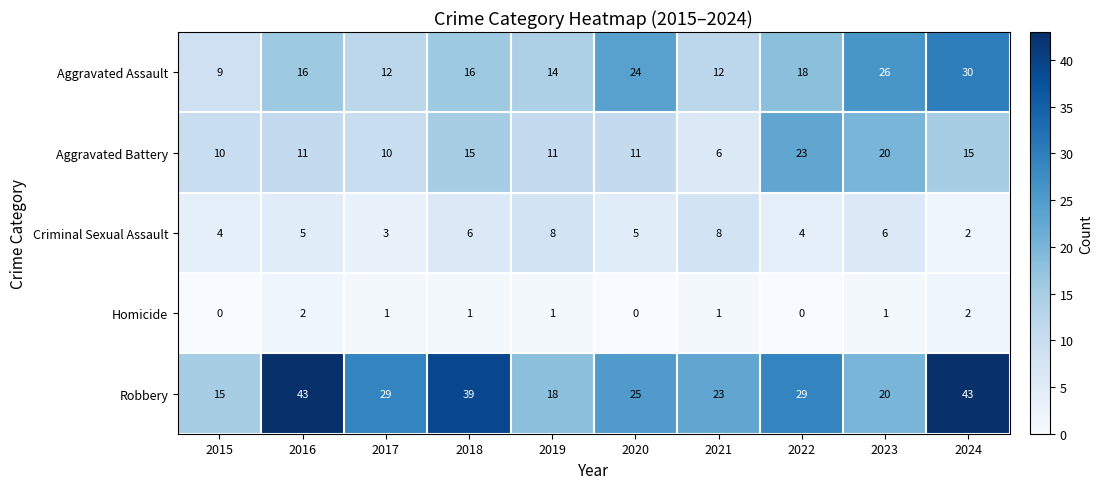

At which label does Homicide first exceed 1?

2016